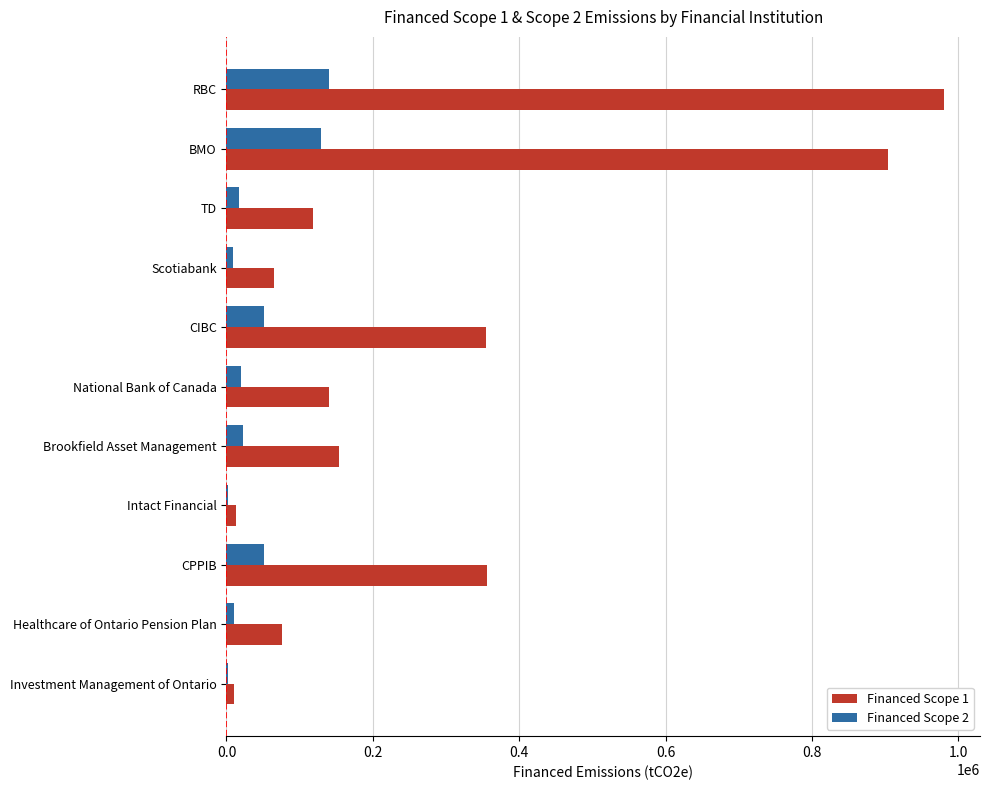

Which series changed the most between BMO and Brookfield Asset Management?

Financed Scope 1